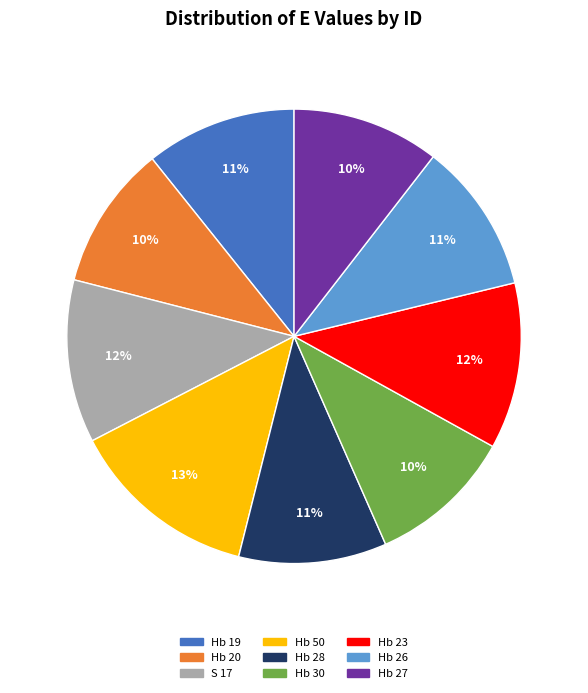

What percentage is the S 17 slice, to the nearest percent?

12%